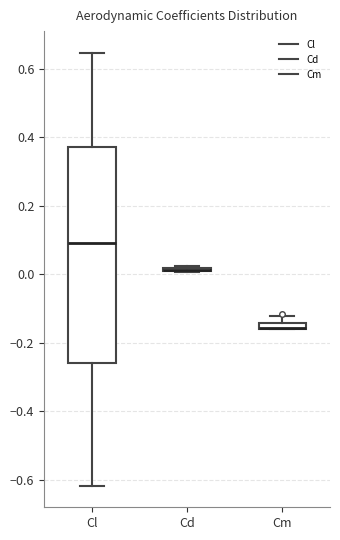

Where is the lower edge of the box for Cm on the y-axis? The values are not printed on the chart, so give them approximately, as read against the axis.

-0.16